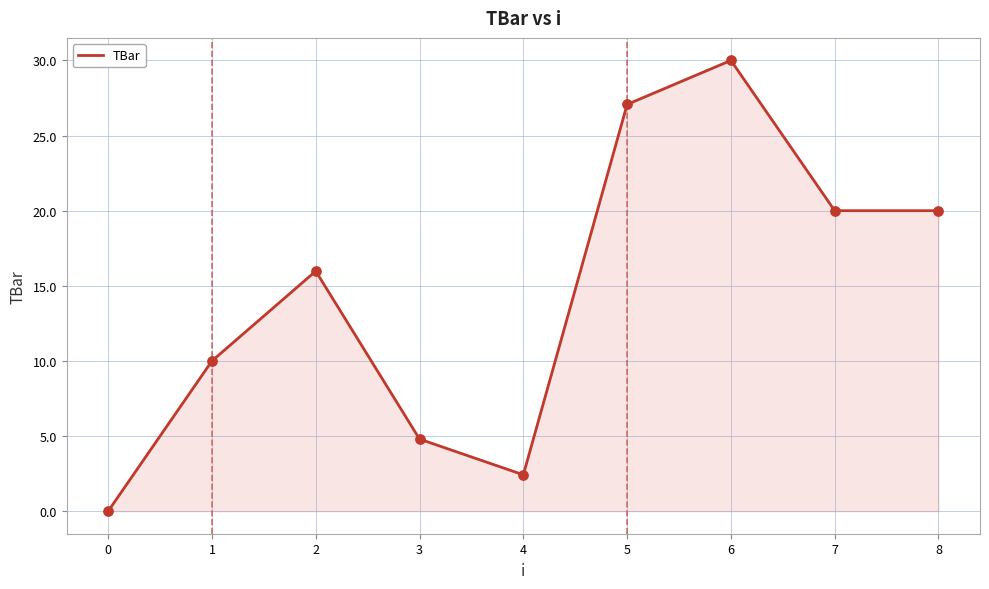

Which has a higher value, 0 or 5?

5